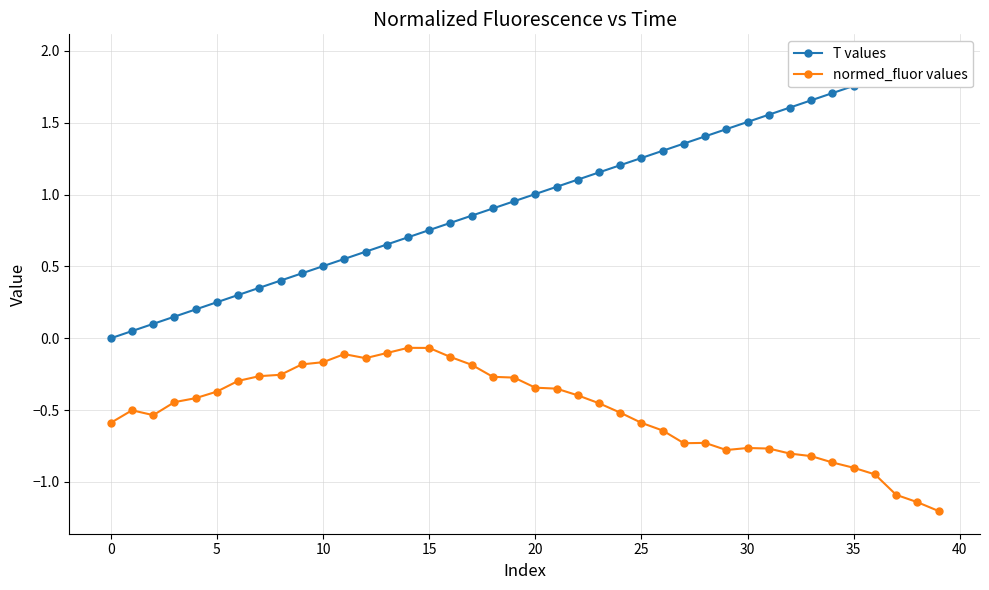

What is the label of the 28th point from the right?

12